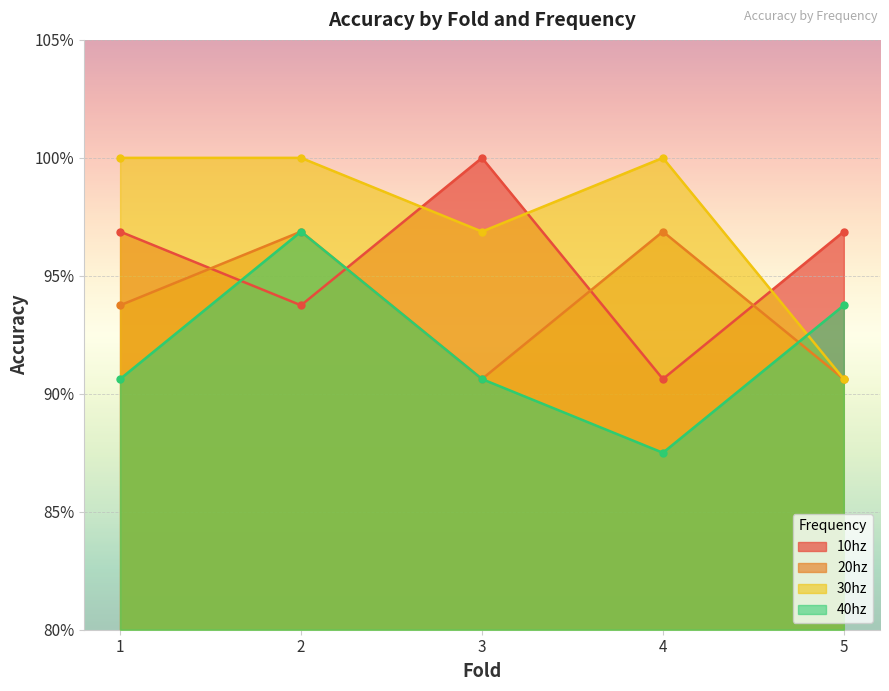

Which series has the widest spread of values?

10hz